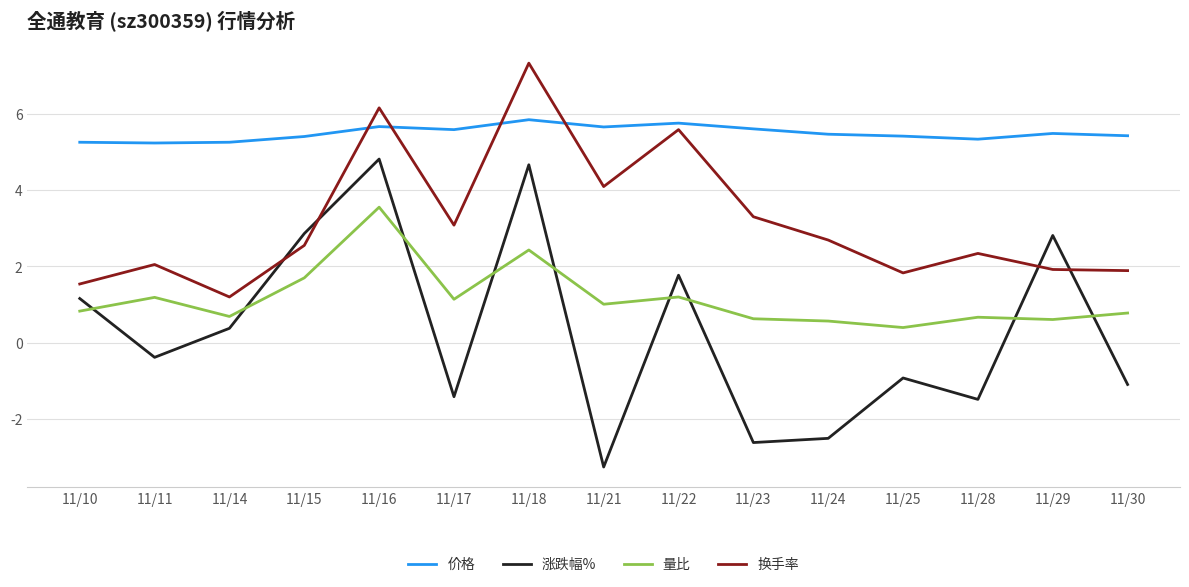

What is the spread (max minus min) of values at 11/24?

8.0